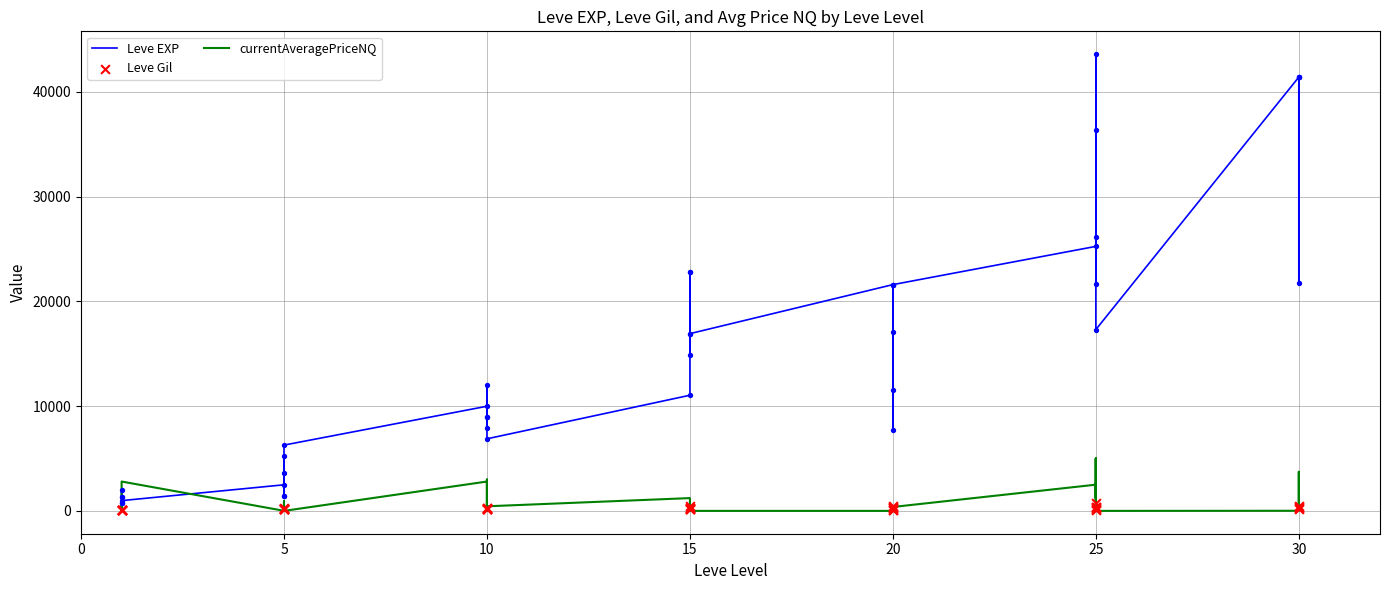

Which series has the widest spread of Y values?

Leve EXP